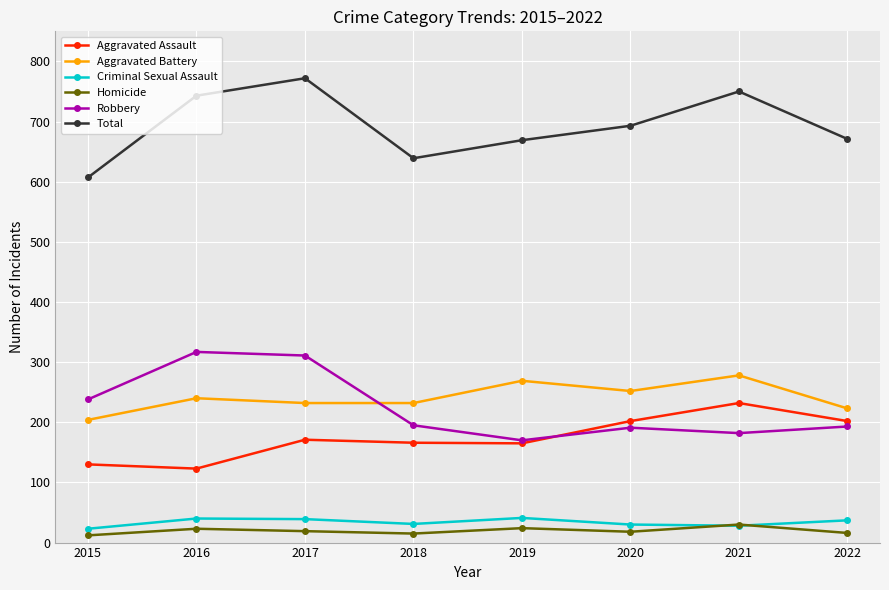

What is the total value across all series at 2020?

1386